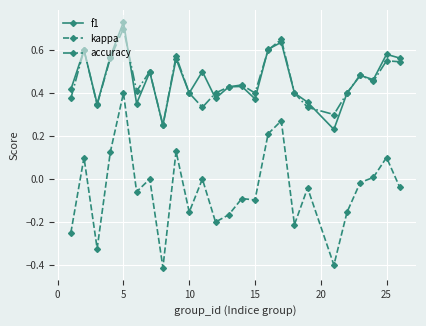

What is the smallest value displayed?

-0.4